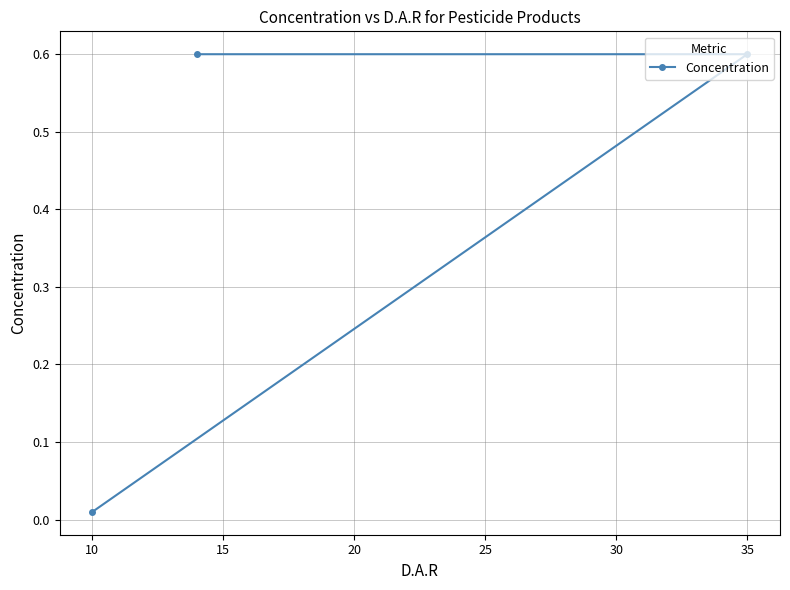

How many distinct data groups are displayed?

1